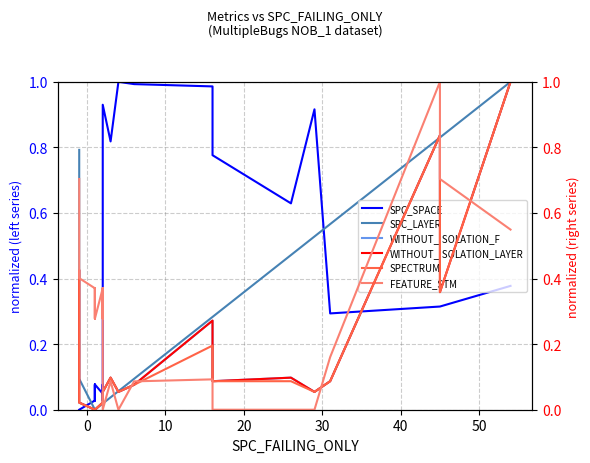

Does the chart display data point markers on the line(s)?

No